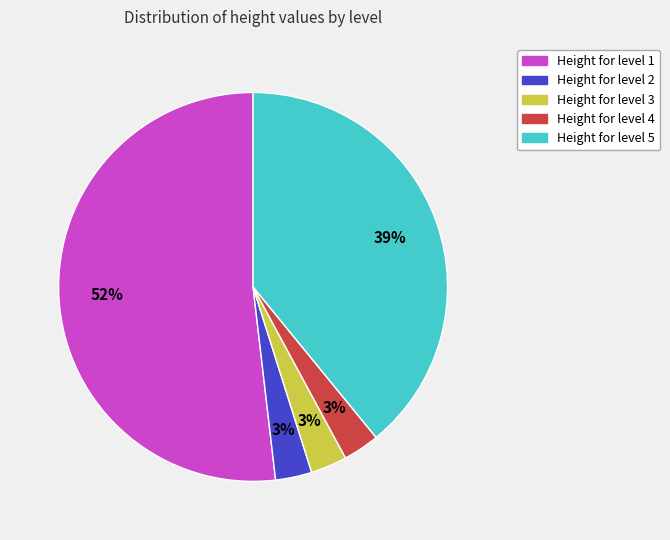

To the nearest percent, what is the difference between the largest and smallest slice percentages?

49%